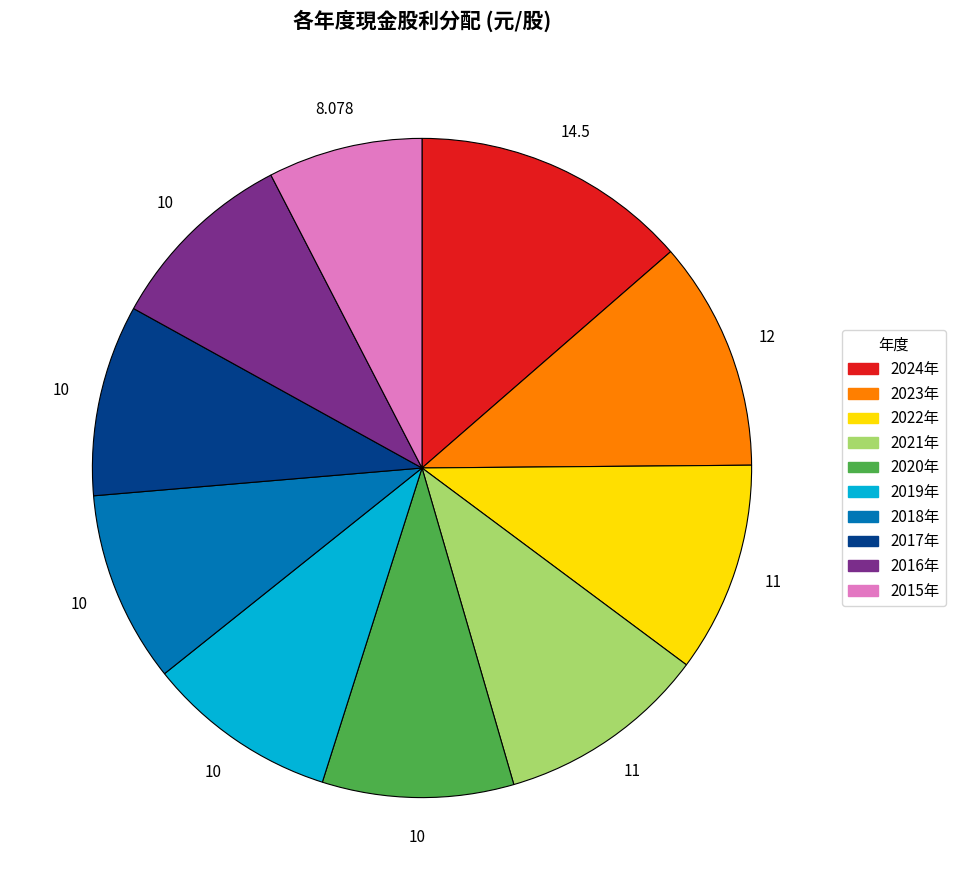

Is there any slice that represents more than half of the pie?

No